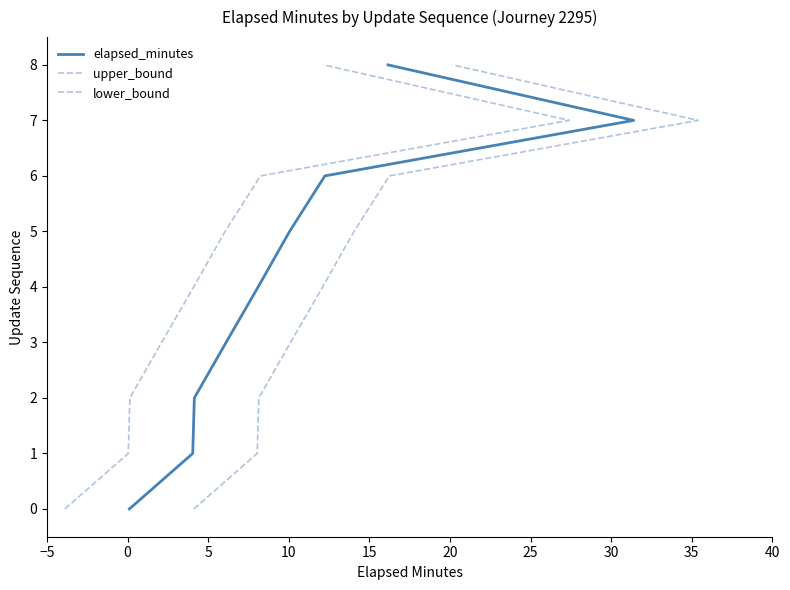

Which series has the largest range (max minus min)?

elapsed_minutes